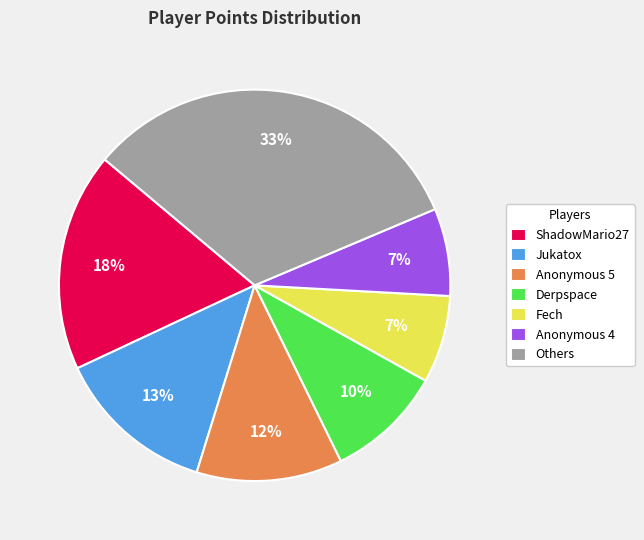

Does any single category account for the majority?

No